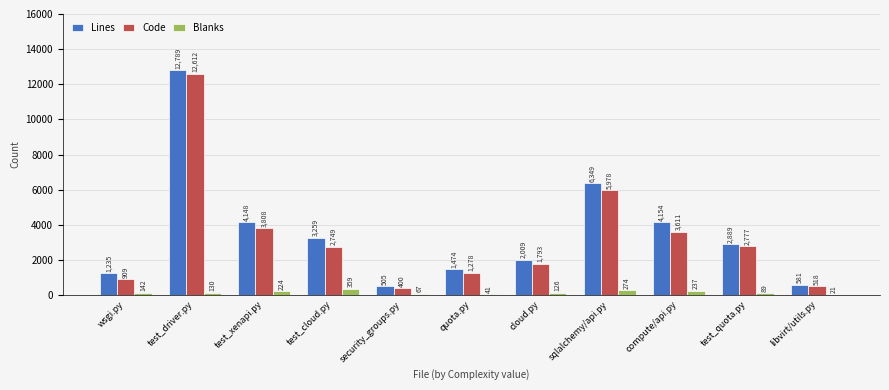

What is the total value across all series at cloud.py?

3928